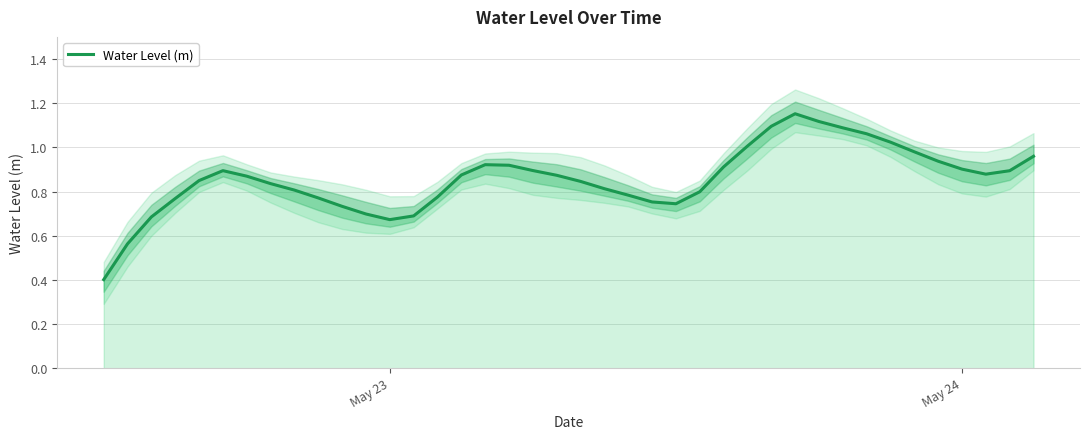

At which label is the value closest to 0?

May 23